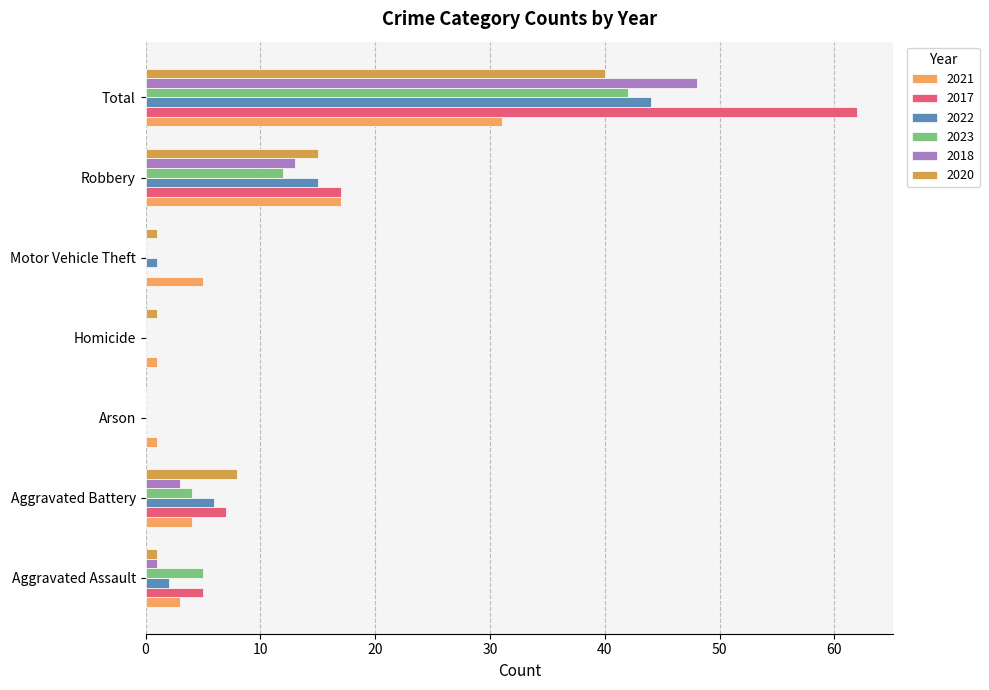

How many categories are shown in the chart?

7